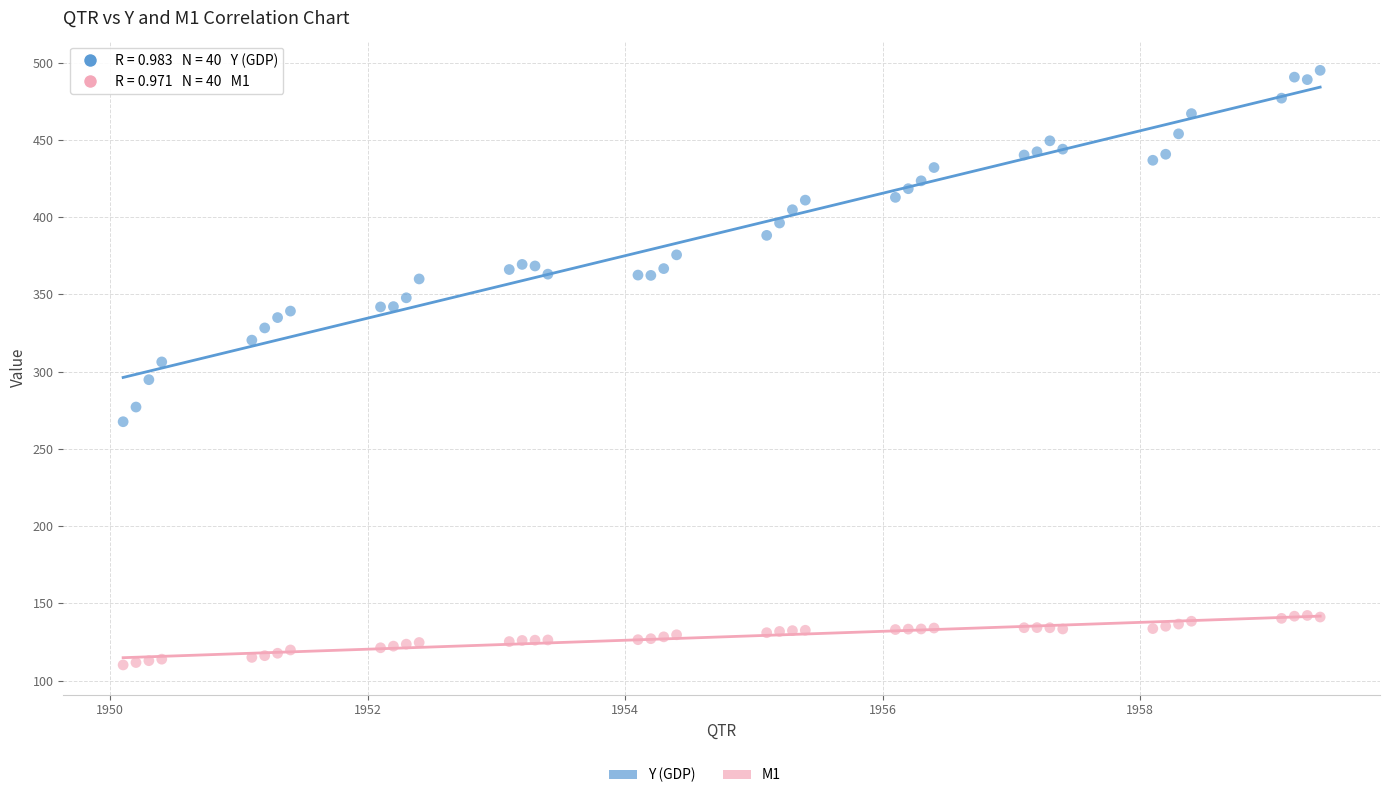

Which series has the widest spread of Y values?

Y (GDP)